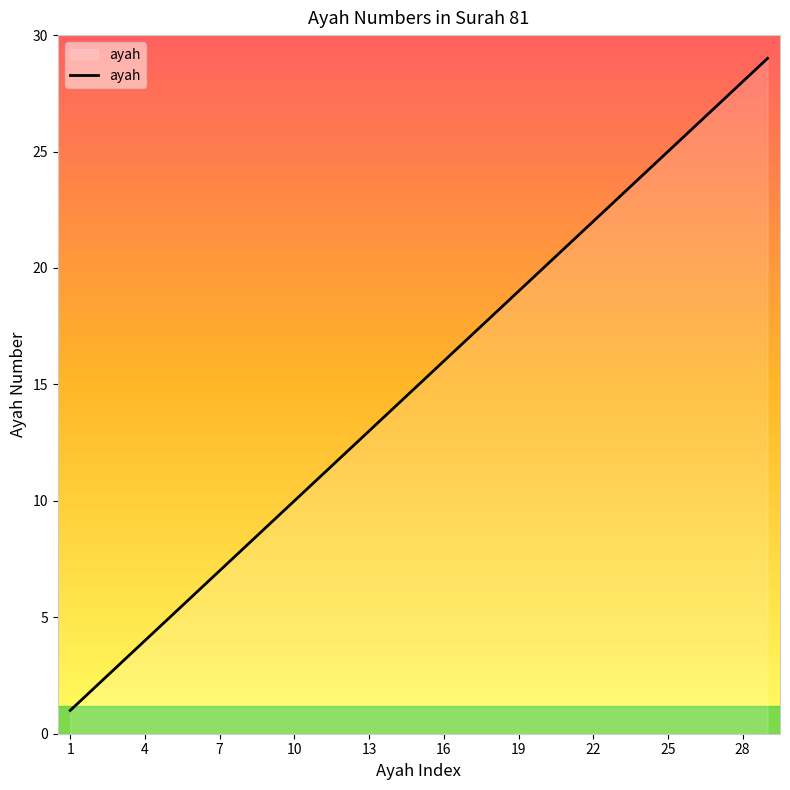

What is the difference between the maximum and minimum values?

28